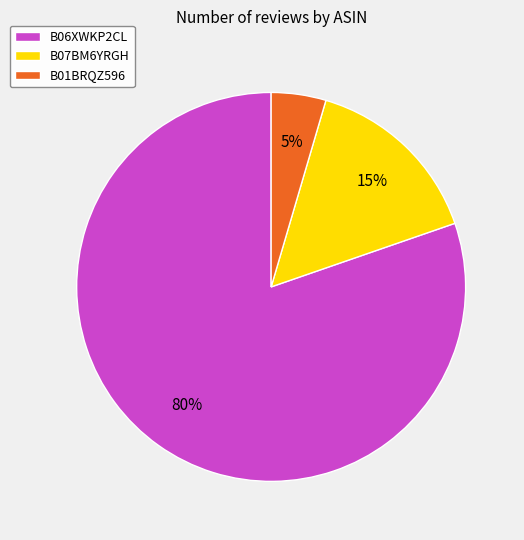

Rank the categories by value from lowest to highest.

B01BRQZ596, B07BM6YRGH, B06XWKP2CL